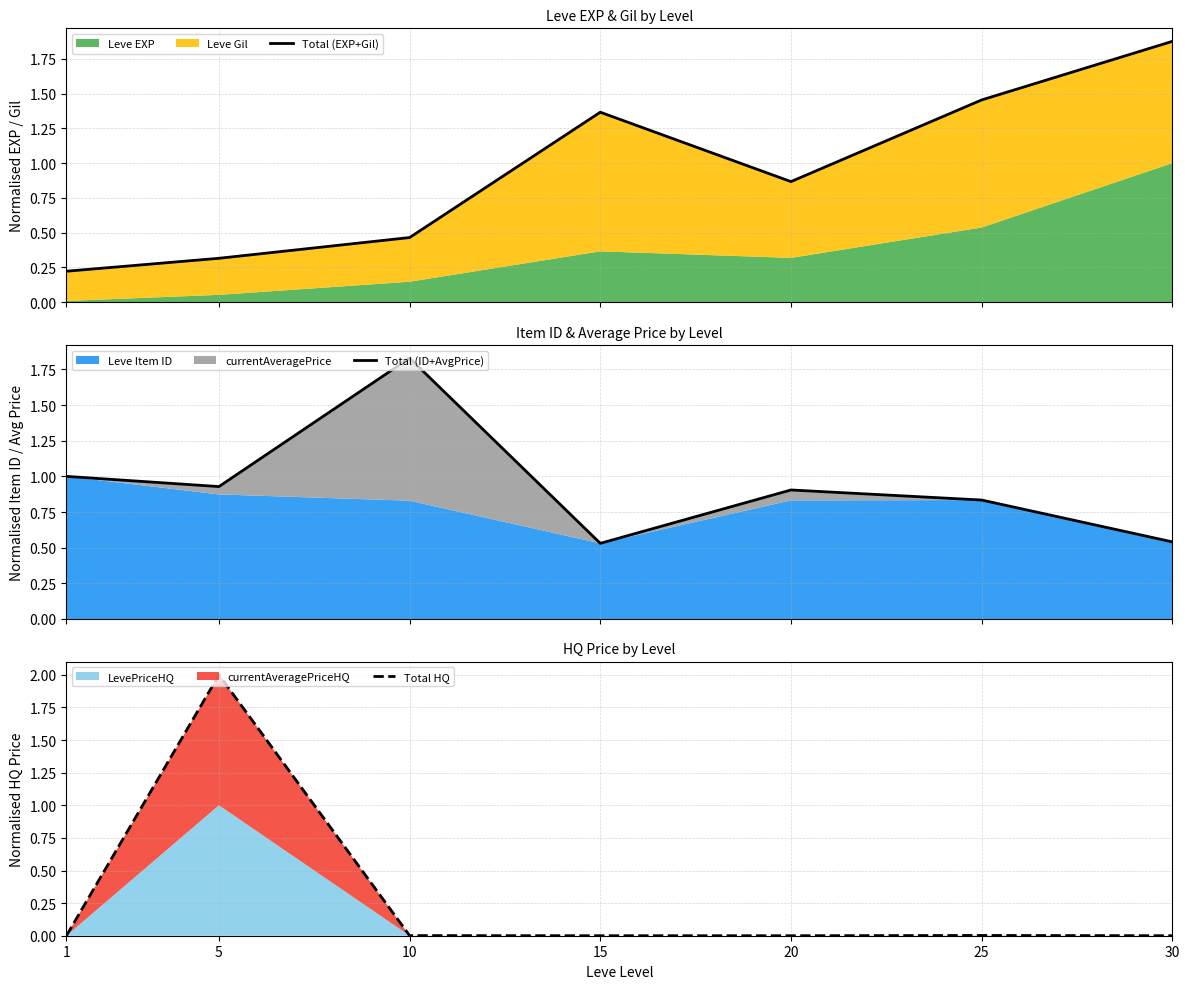

Reading left to right, list all the values displayed in this chart.

Total (EXP+Gil): 0.2	0.3	0.5	1.4	0.9	1.5	1.9
Total (ID+AvgPrice): 1.0	0.9	1.8	0.5	0.9	0.8	0.5
Total HQ: 0.0	2.0	0.0	0.0	0.0	0.0	0.0